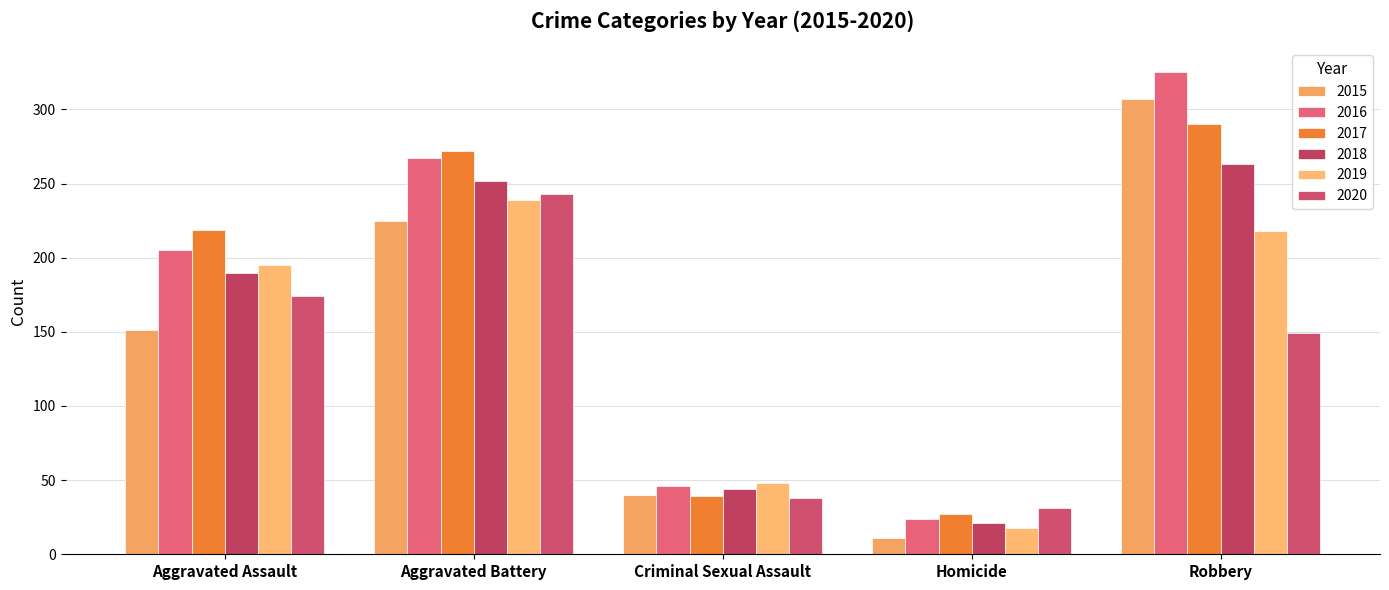

What is the difference between the maximum and second lowest values in the 2020 series?

205